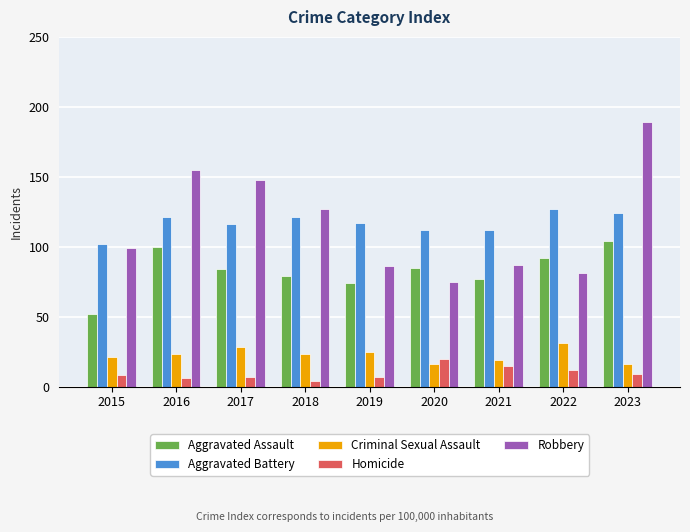

What is the value of the Criminal Sexual Assault bar at the 7th from the left?

19